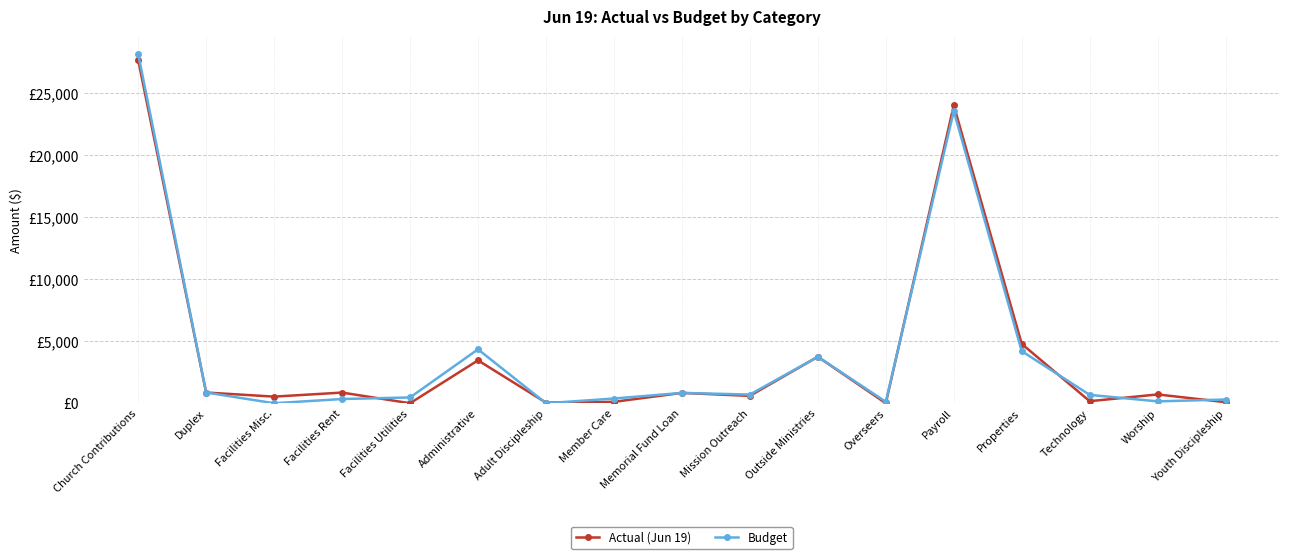

True or false: Actual (Jun 19) has a value of 1334.2 at Duplex.

False